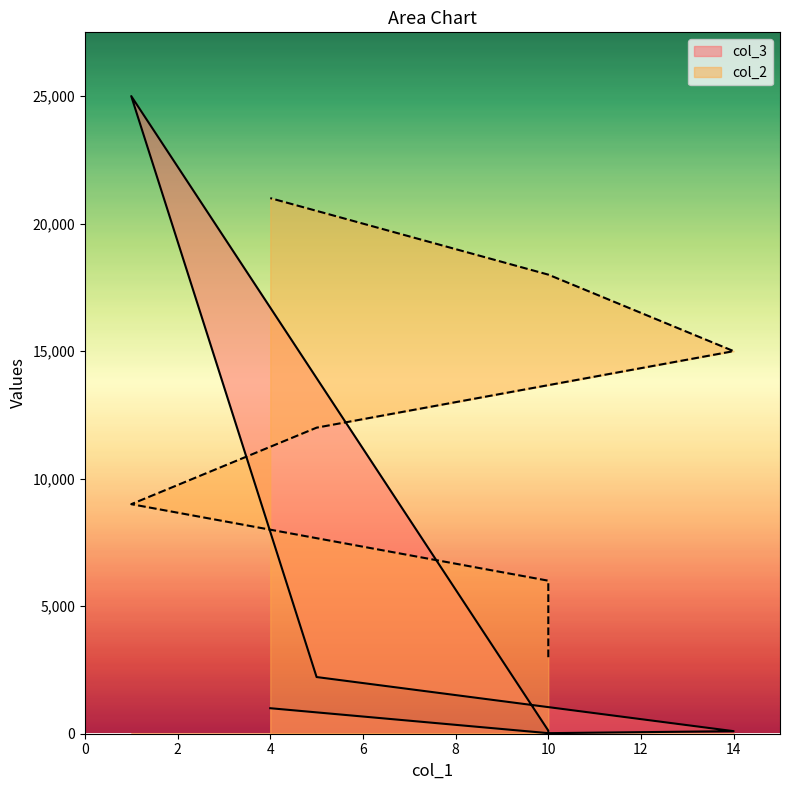

What is the average value of the col_3 series?

4081